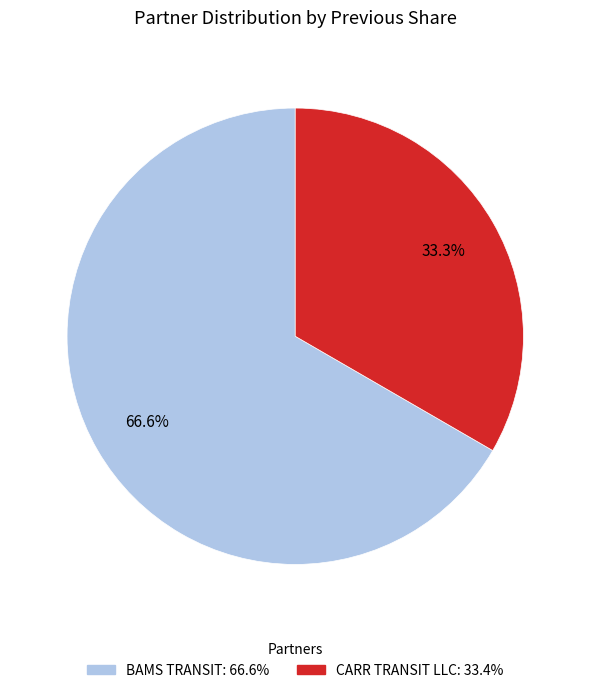

To the nearest percent, what is the combined percentage of CARR TRANSIT LLC and BAMS TRANSIT?

100%